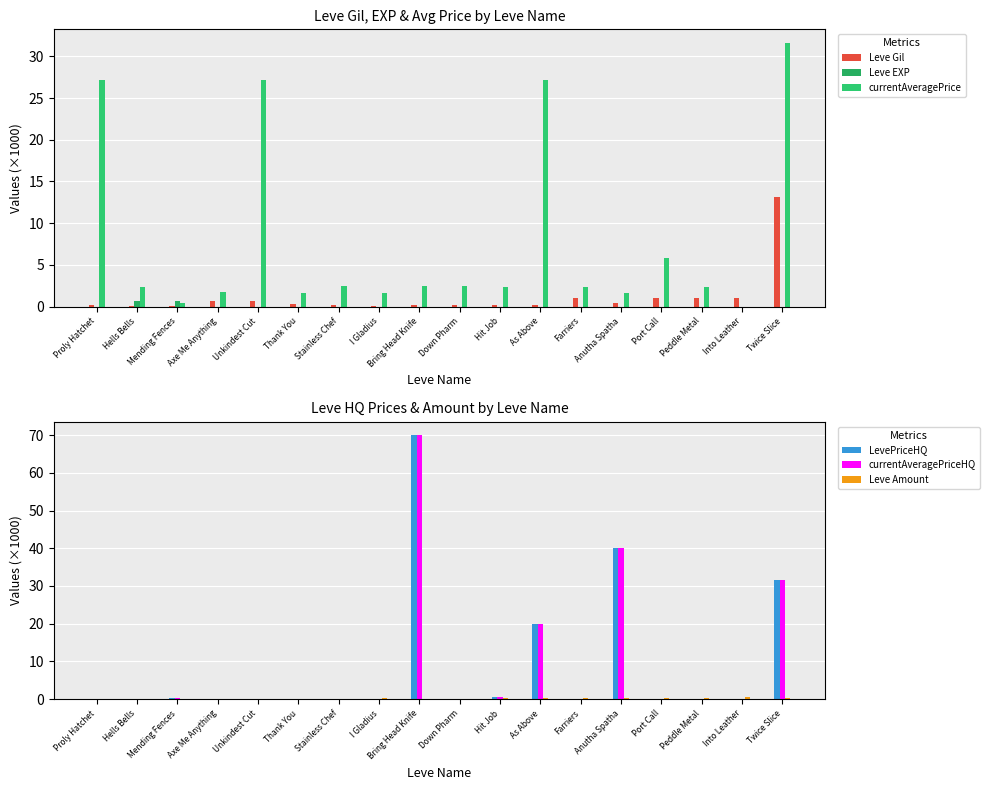

What is the label of the 7th bar from the left?

Stainless Chef